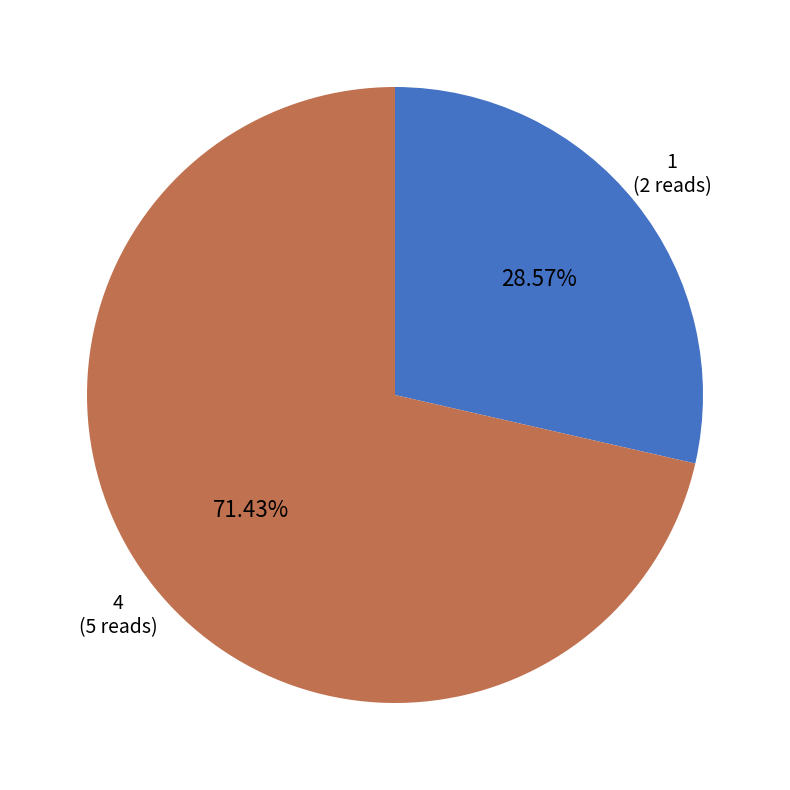

True or false: 1 accounts for 17% of the total.

False